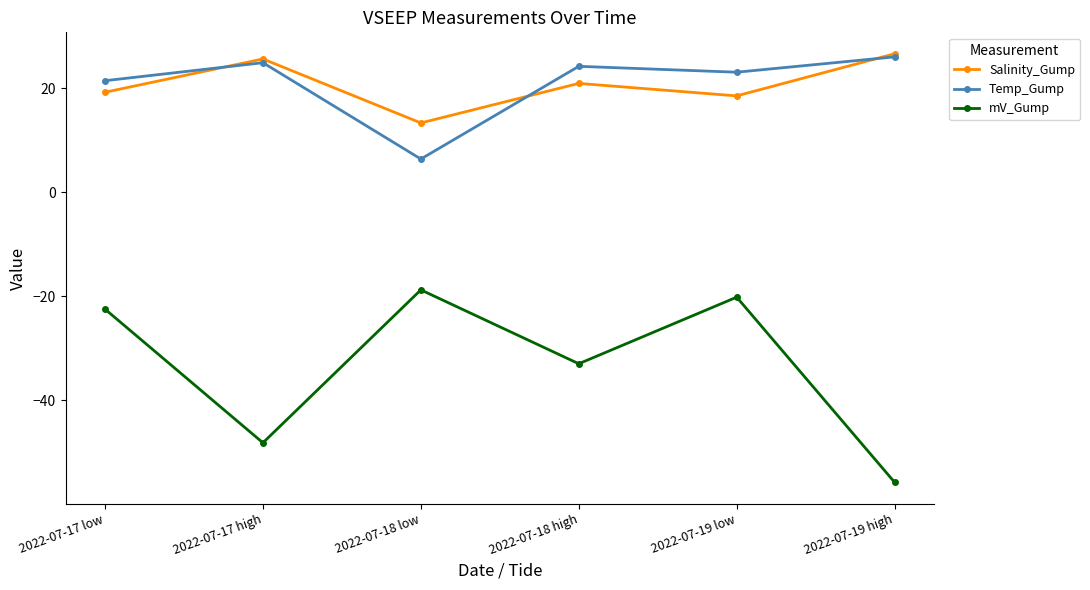

Which series has the widest spread of values?

mV_Gump